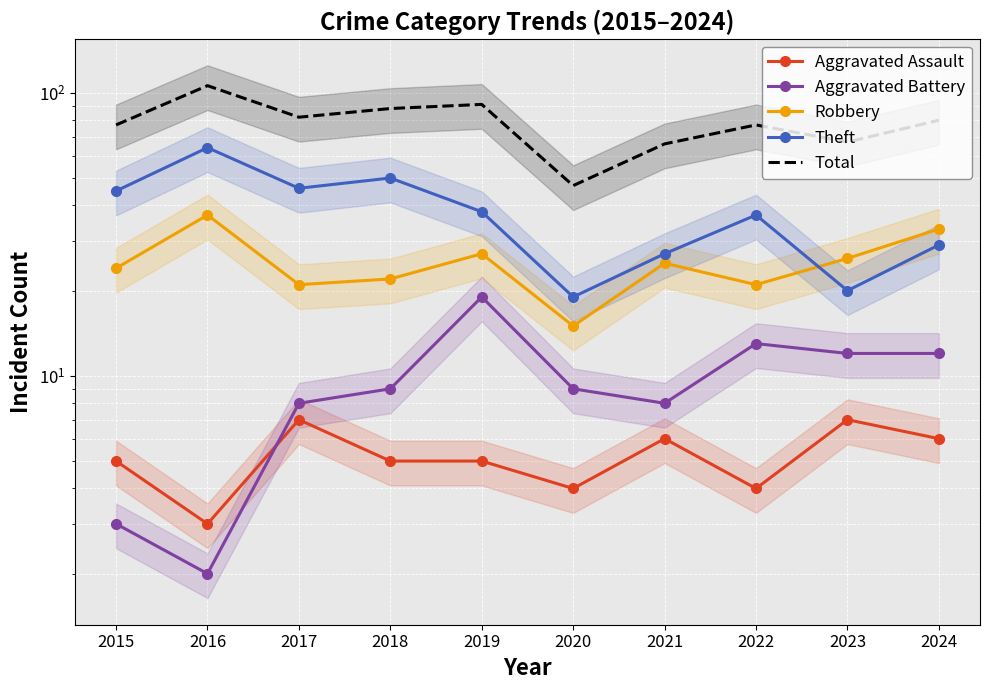

Reading left to right, list all the values displayed in this chart.

Aggravated Assault: 2015=5	2016=3	2017=7	2018=5	2019=5	2020=4	2021=6	2022=4	2023=7	2024=6
Aggravated Battery: 2015=3	2016=2	2017=8	2018=9	2019=19	2020=9	2021=8	2022=13	2023=12	2024=12
Robbery: 2015=24	2016=37	2017=21	2018=22	2019=27	2020=15	2021=25	2022=21	2023=26	2024=33
Theft: 2015=45	2016=64	2017=46	2018=50	2019=38	2020=19	2021=27	2022=37	2023=20	2024=29
Total: 2015=77	2016=106	2017=82	2018=88	2019=91	2020=47	2021=66	2022=77	2023=67	2024=80